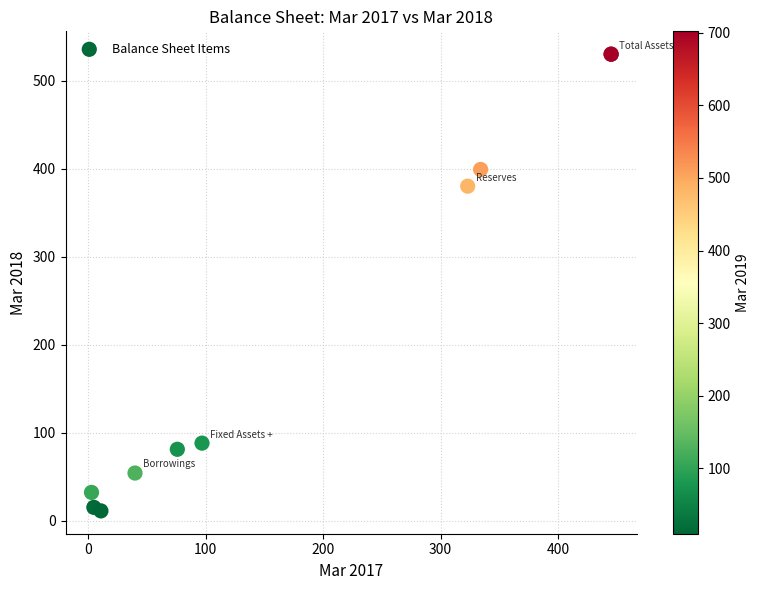

What Y value in the scatter plot is closest to 270?

380